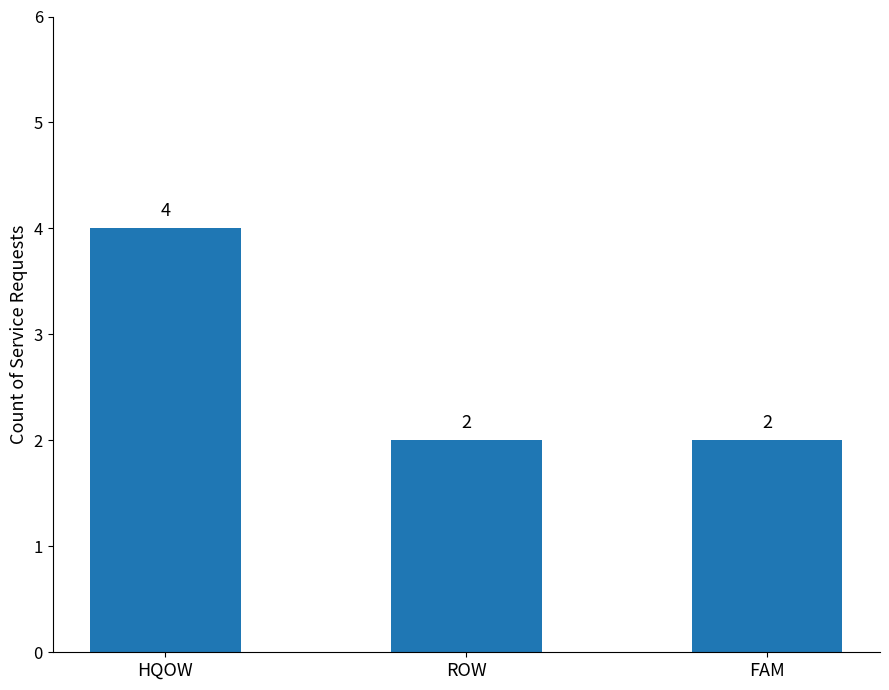

Which label corresponds to the largest value in the chart?

HQOW